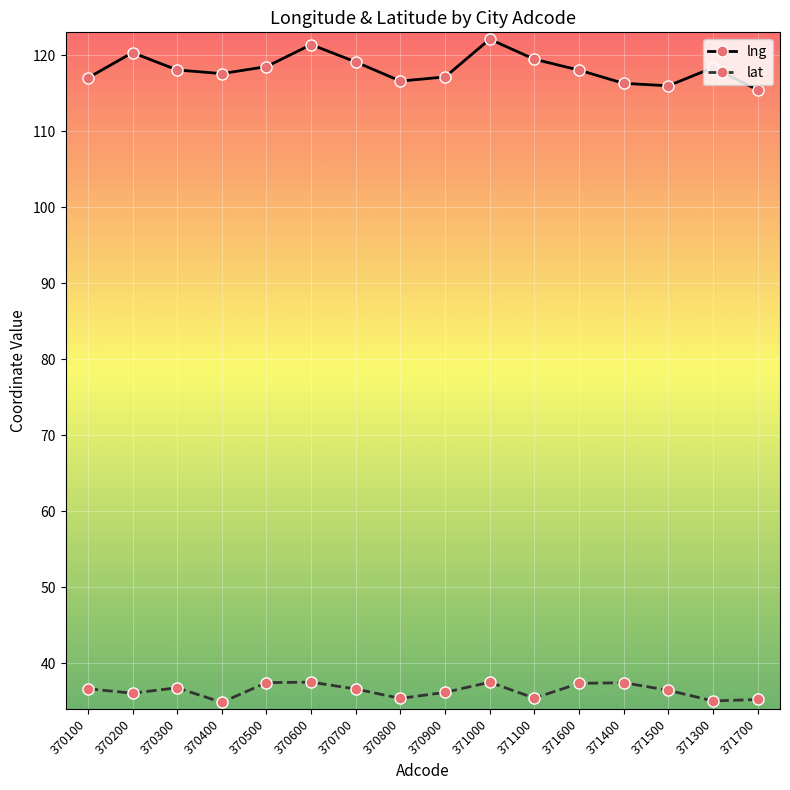

Which series has the widest spread of values?

lng